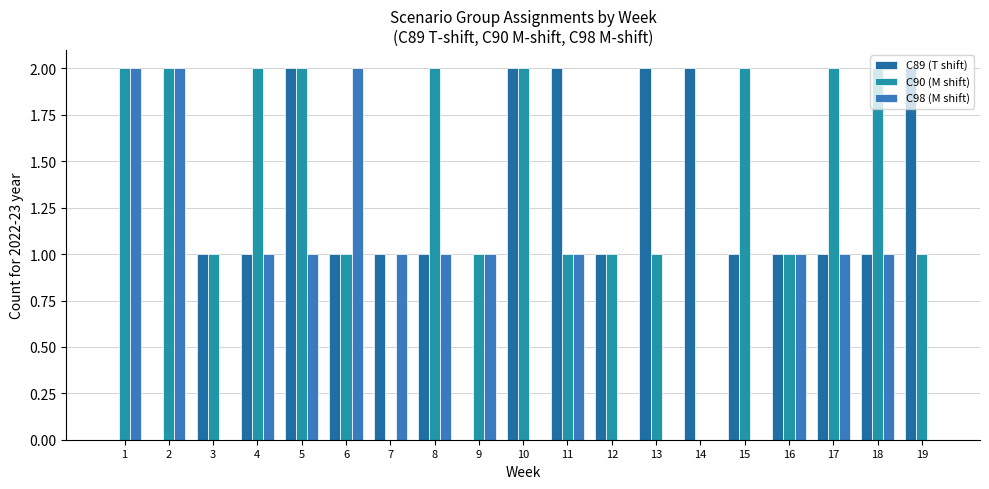

Which has a higher value, 10 or 5?

10